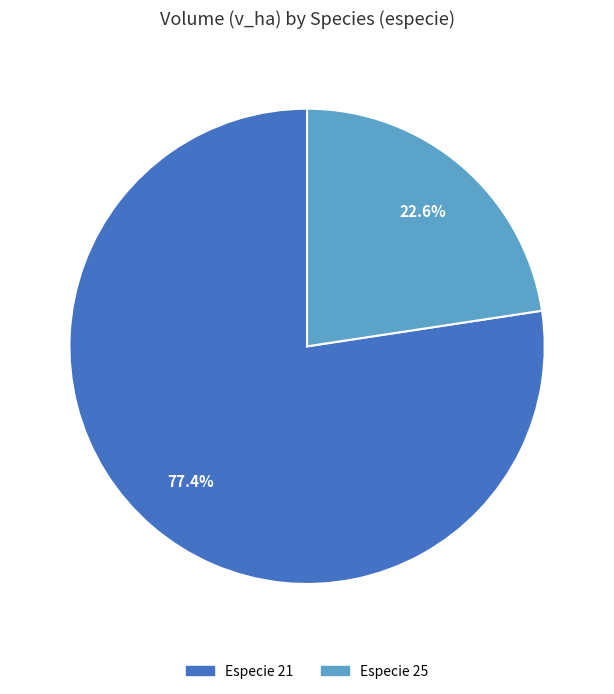

Is there a majority slice in this chart?

Yes